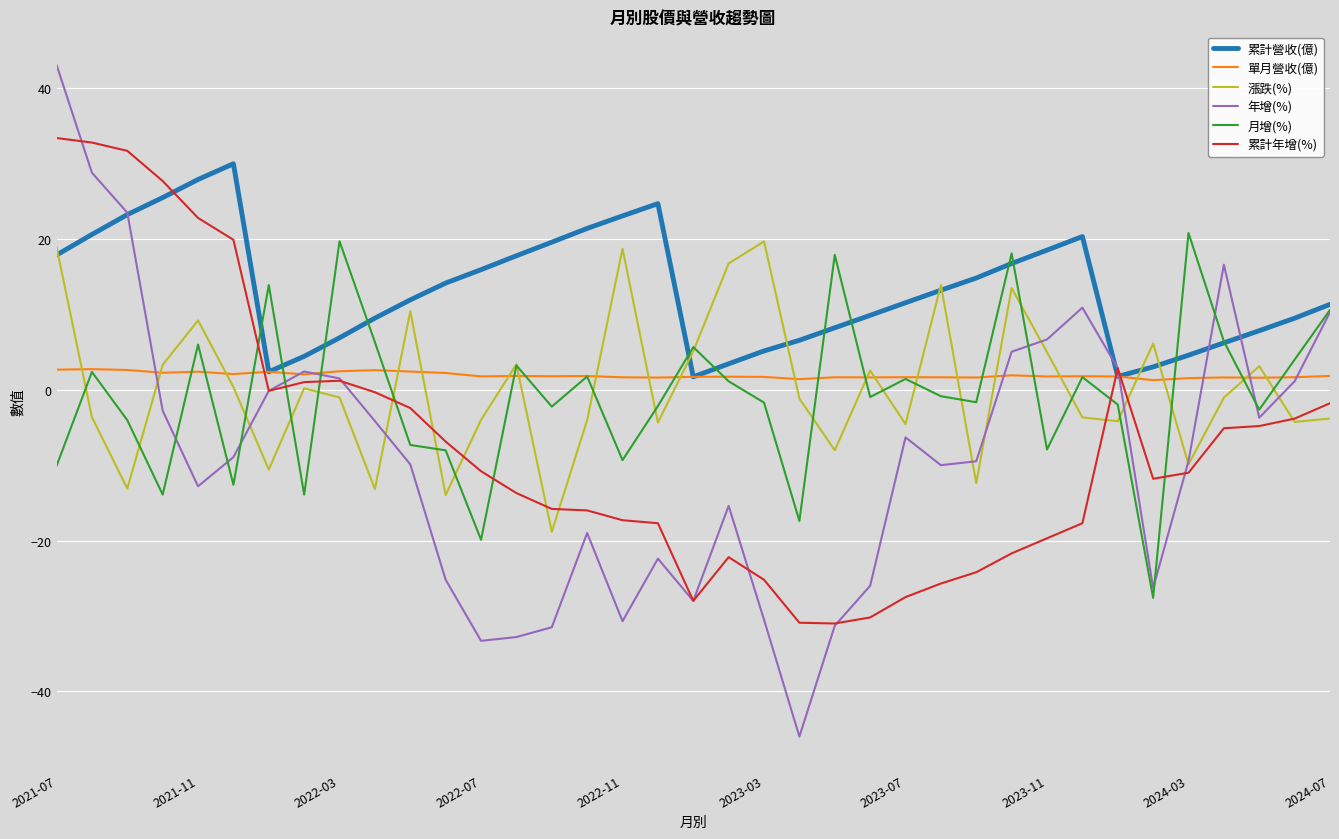

Which series has the largest total across all categories?

累計營收(億)